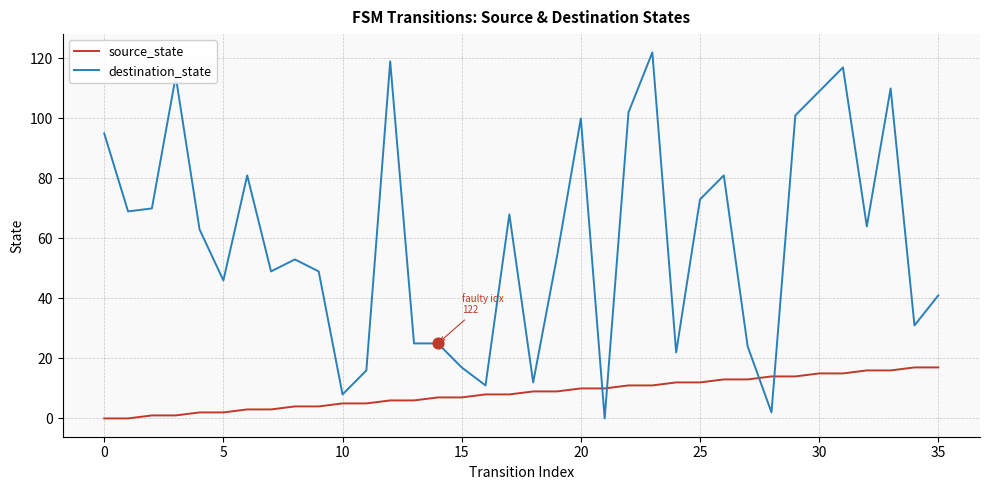

Which series has the largest total across all categories?

destination_state